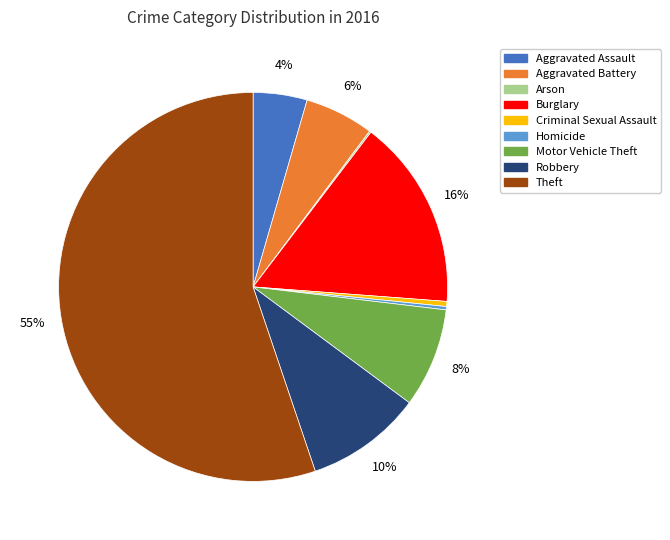

What is the largest slice in the pie chart?

Theft